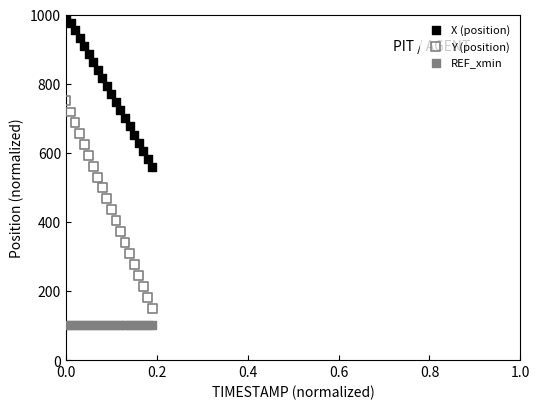

Which series reaches the maximum Y coordinate?

X (position)